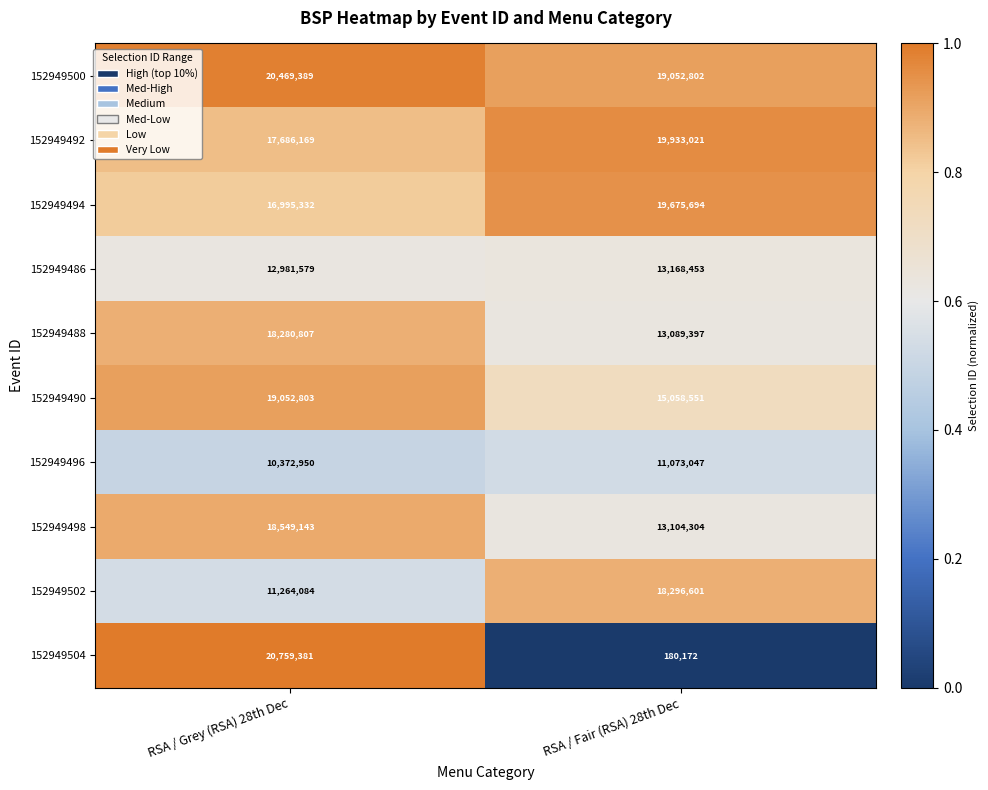

Which label corresponds to the smallest value in the chart?

RSA / Fair (RSA) 28th Dec